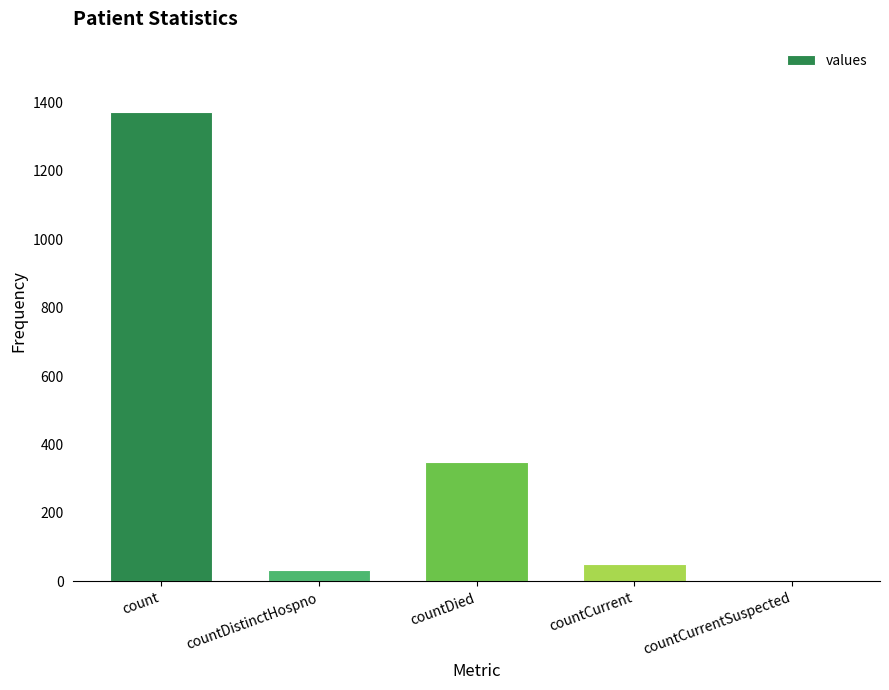

Reading right to left, what are all the values shown in this chart?

0	52	349	33	1371